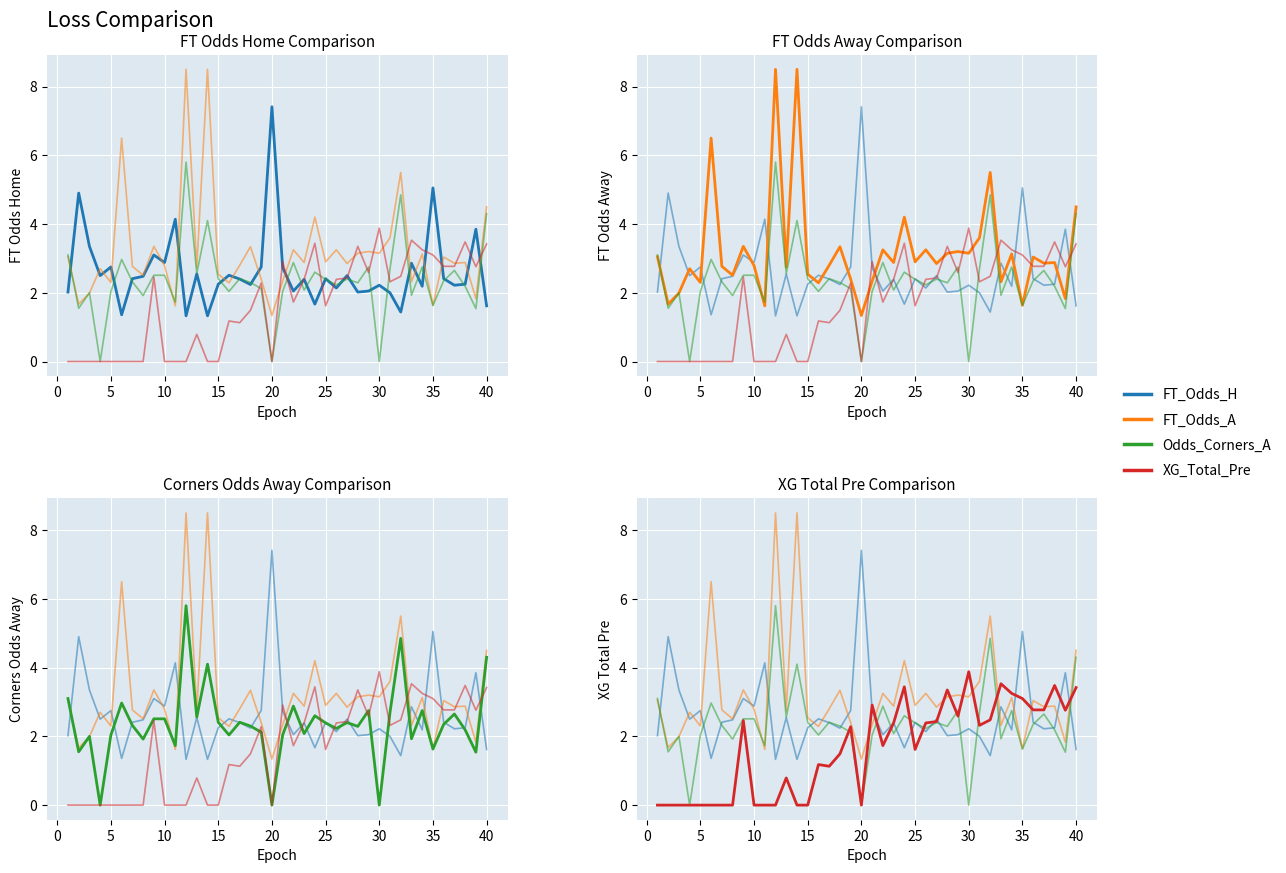

How many intersections are there between FT_Odds_A and Odds_Corners_A?

5